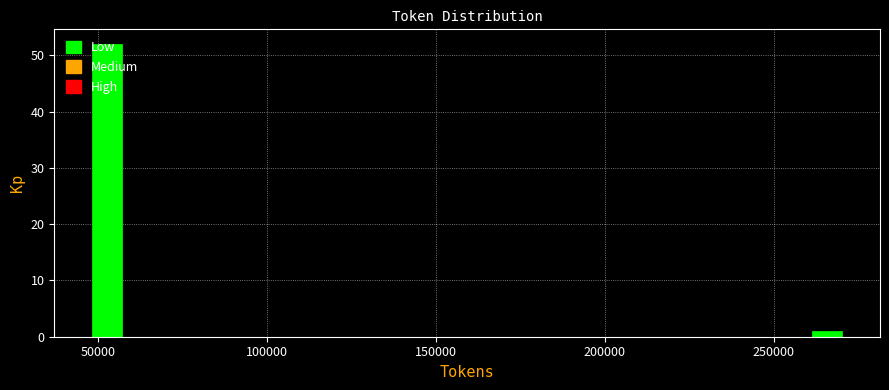

Around what value on the x-axis is the tallest bar? Give the approximate position of its centre, as read against the axis.

55000